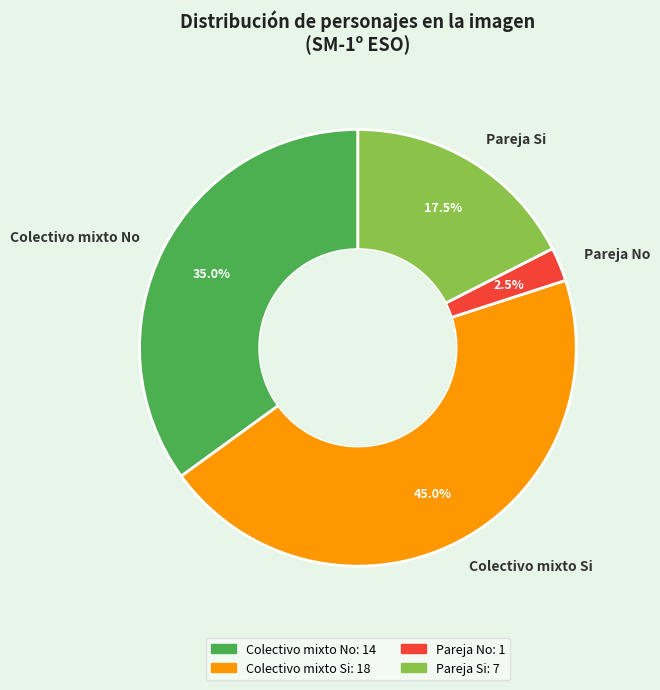

Is there any slice that represents more than half of the pie?

No